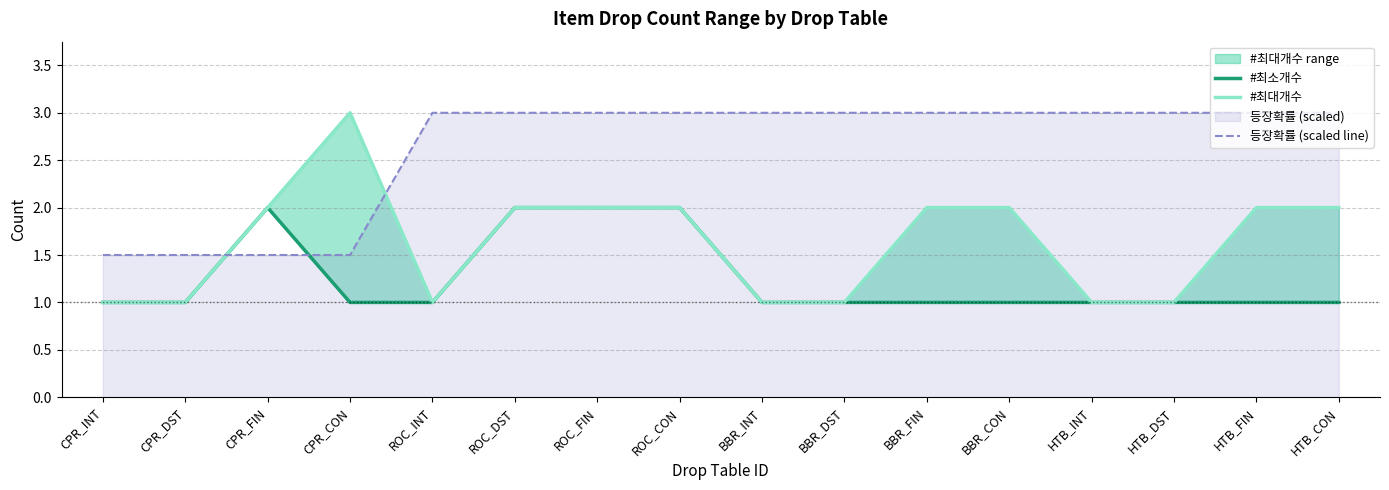

True or false: #최대개수 and 등장확률 (scaled line) cross at least once.

True